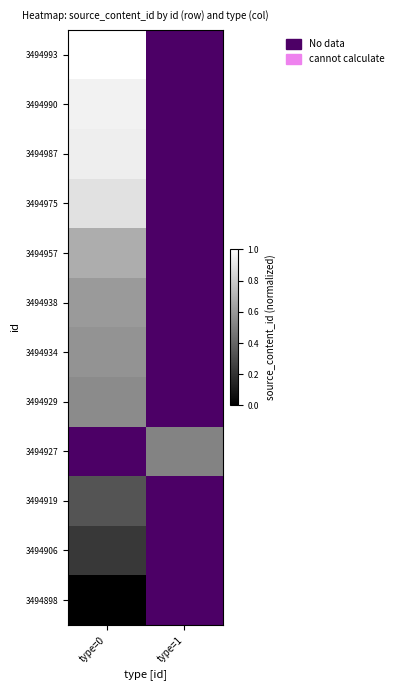

At how many categories does at least one series exceed 0?

2